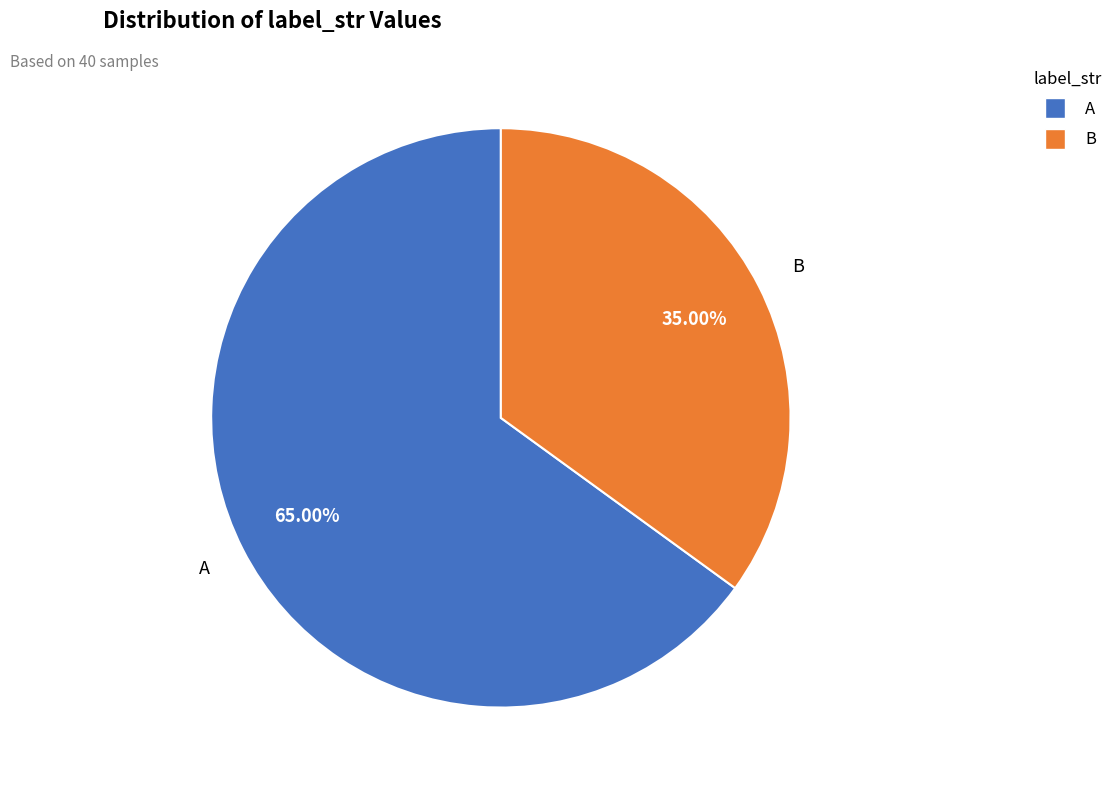

To the nearest percent, what is the combined percentage of B and A?

100%